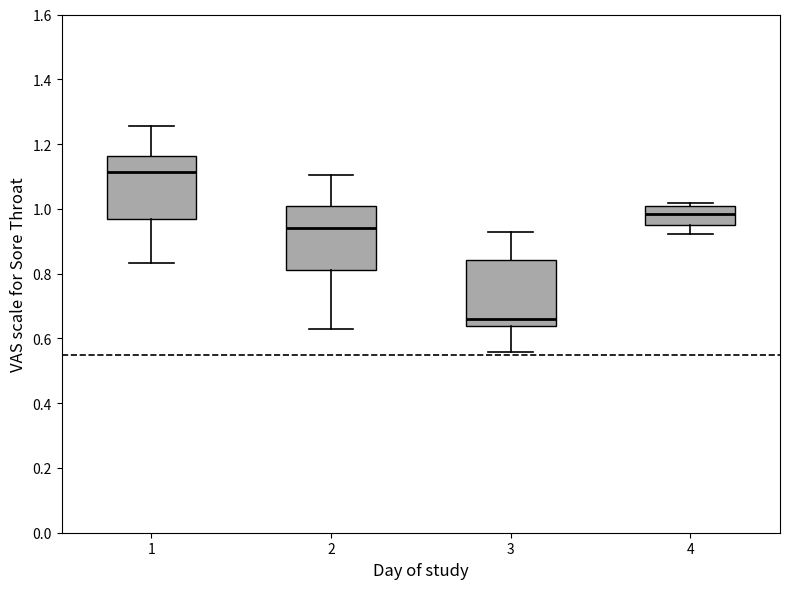

Reading left to right, transcribe this box plot: for each box, give where its median line is, the range the box spans, and where its two whiskers end, as read against the y-axis. The values are not printed on the chart, so give them approximately, as read against the axis.

1: median 1.12, box 0.96 to 1.16, whiskers 0.84 to 1.26
2: median 0.94, box 0.82 to 1.00, whiskers 0.62 to 1.10
3: median 0.66, box 0.64 to 0.84, whiskers 0.56 to 0.92
4: median 0.98, box 0.96 to 1.00, whiskers 0.92 to 1.02